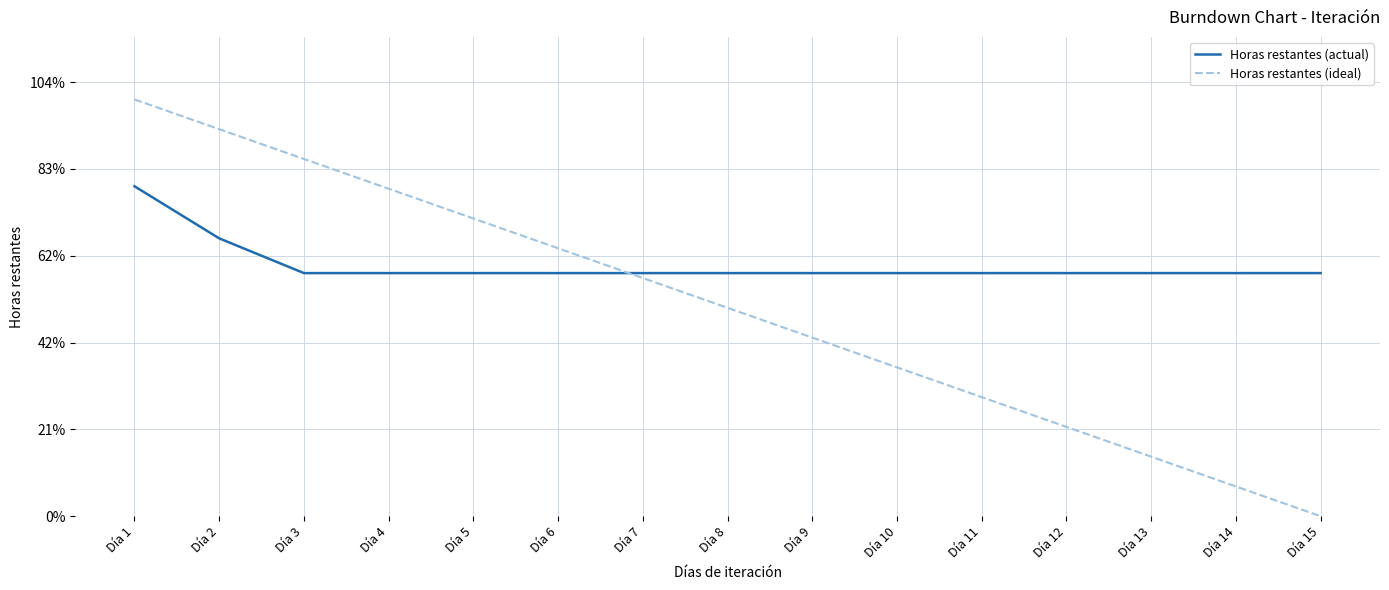

Which series changed the most between Día 9 and Día 11?

Horas restantes (ideal)